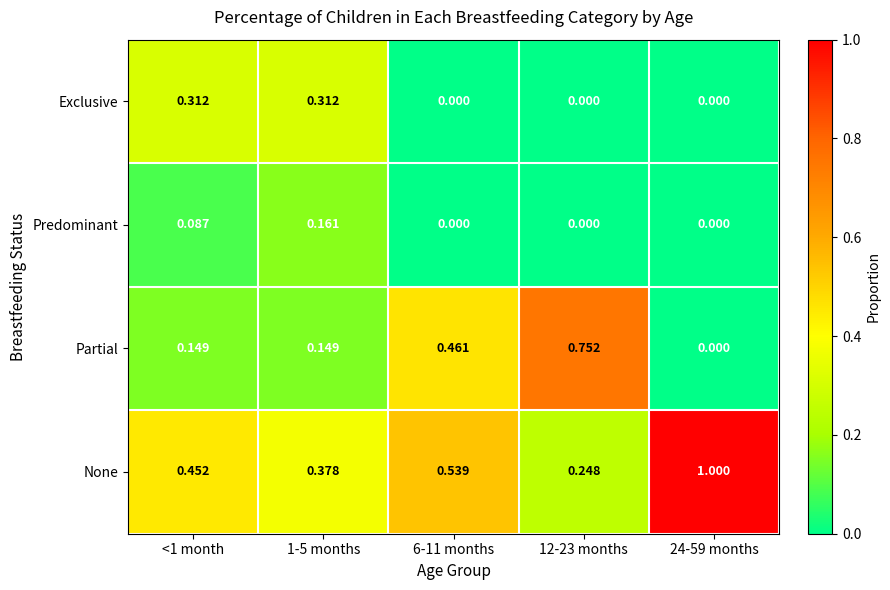

Rank the series by their average value, from highest to lowest.

None, Partial, Exclusive, Predominant